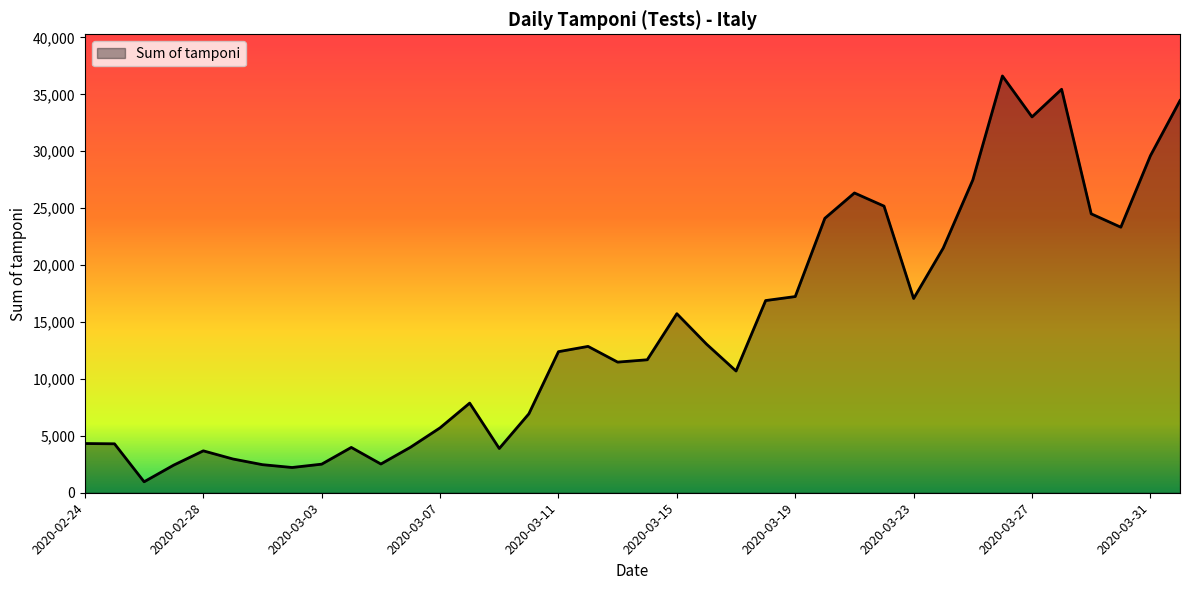

What is the smallest value displayed?

964